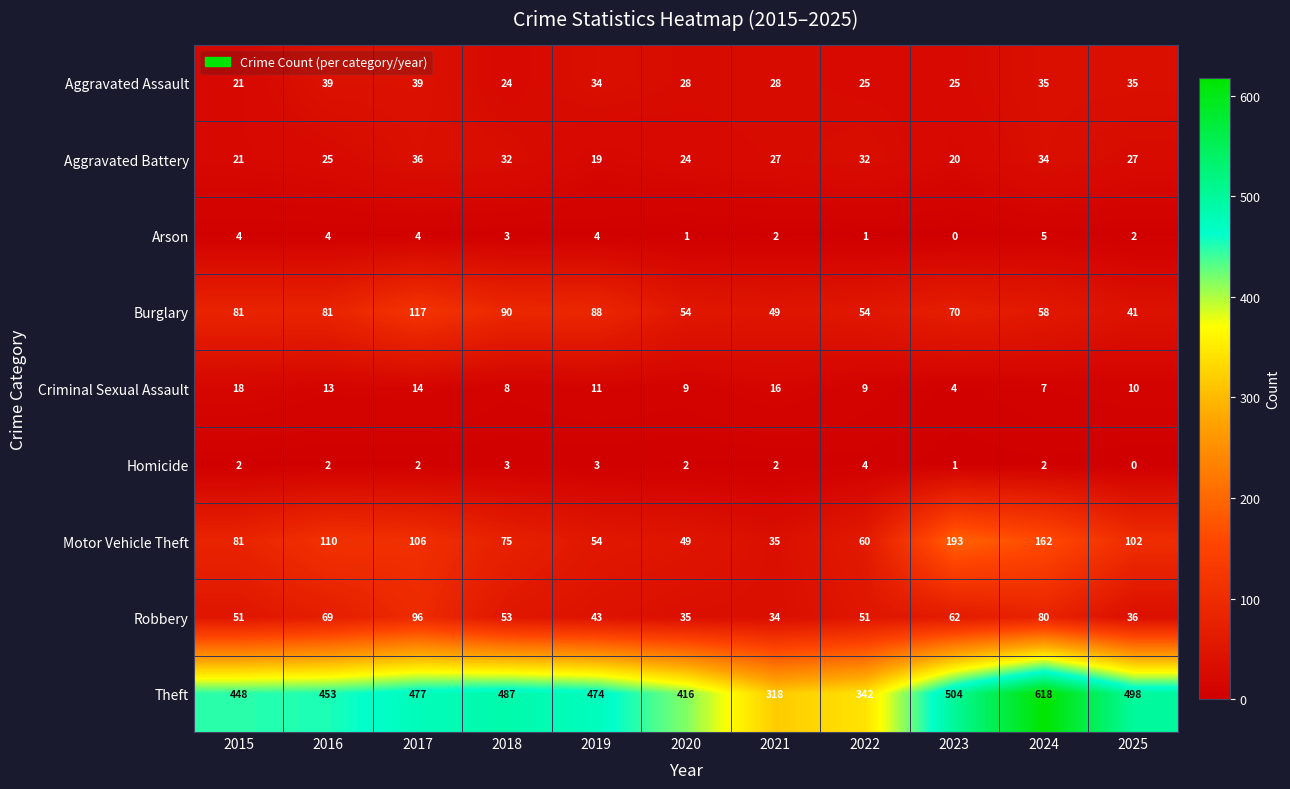

Rank the series by their maximum value, from highest to lowest.

Theft, Motor Vehicle Theft, Burglary, Robbery, Aggravated Assault, Aggravated Battery, Criminal Sexual Assault, Arson, Homicide